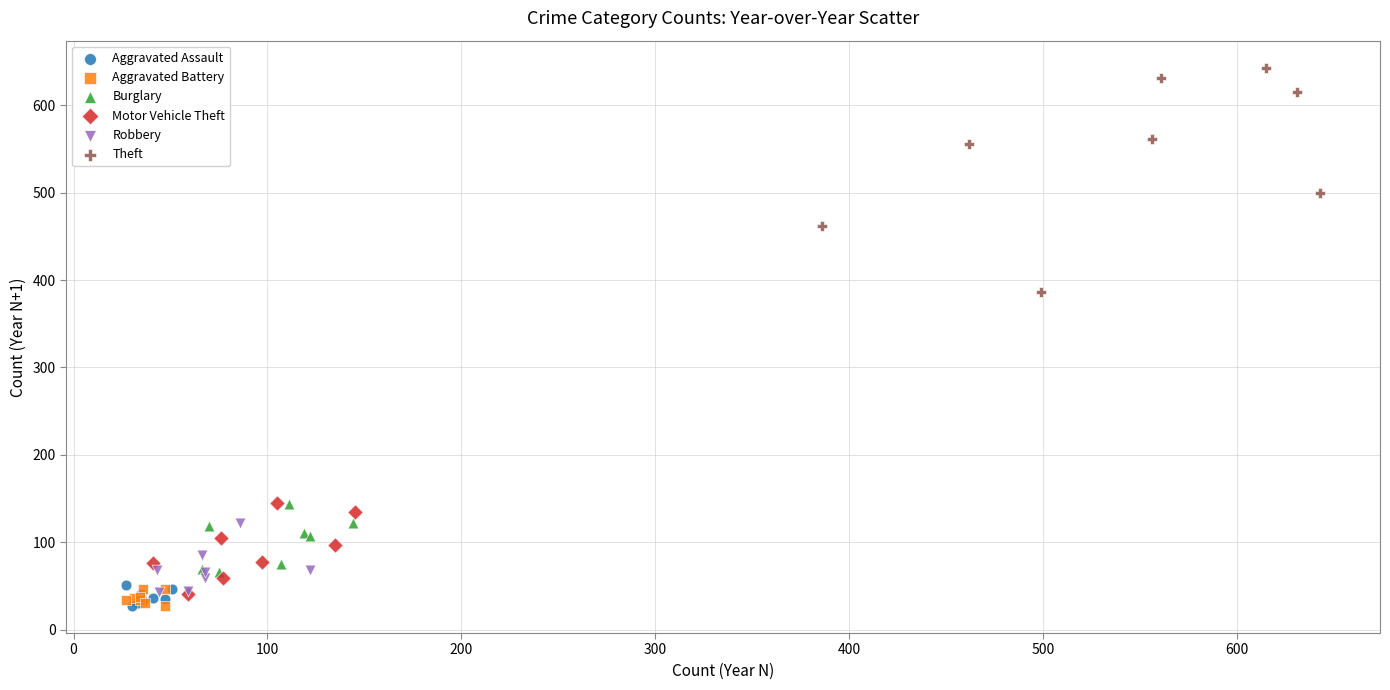

Which series has the largest Y range (max minus min)?

Theft